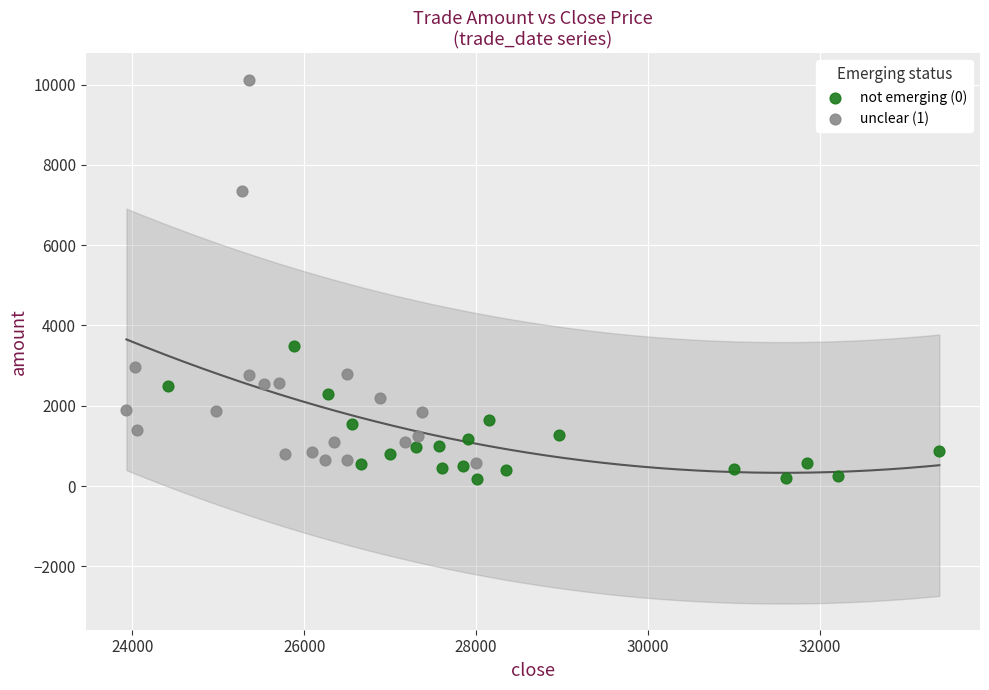

Which series contains the highest Y value?

unclear (1)